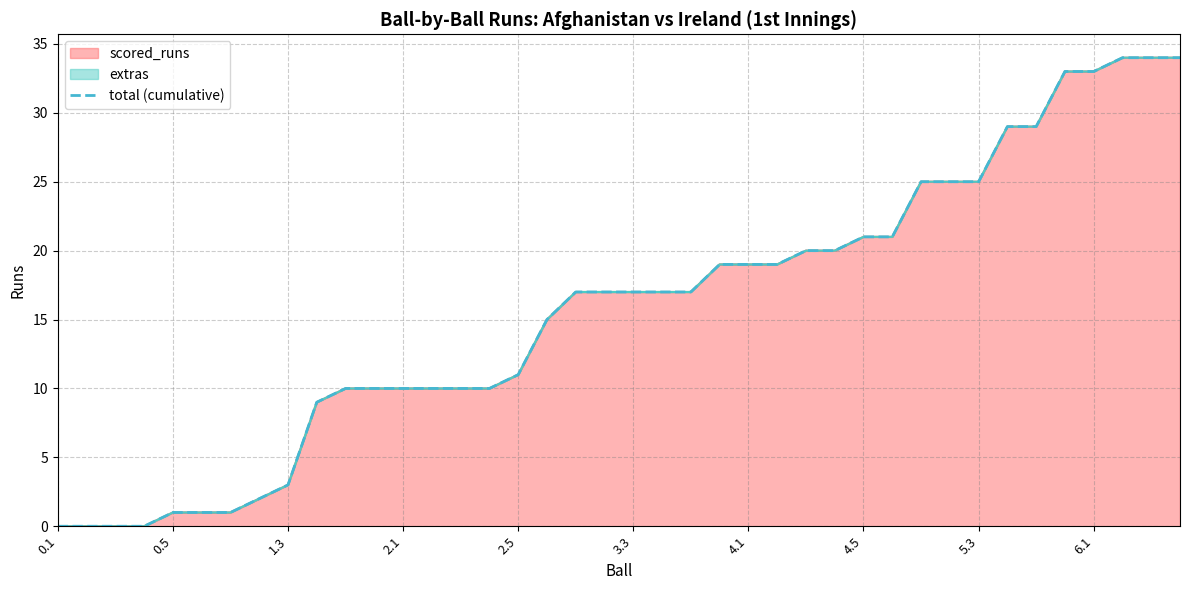

True or false: the data shows 25 at 30.

True